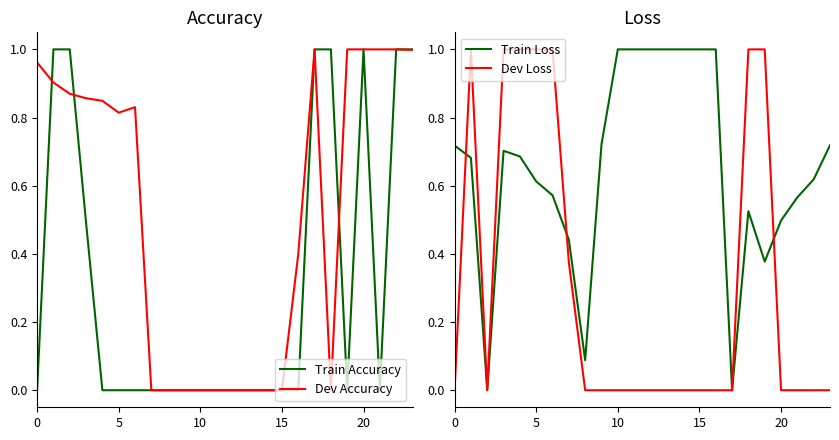

What is the difference between the maximum and minimum values in the Dev Accuracy series?

1.0